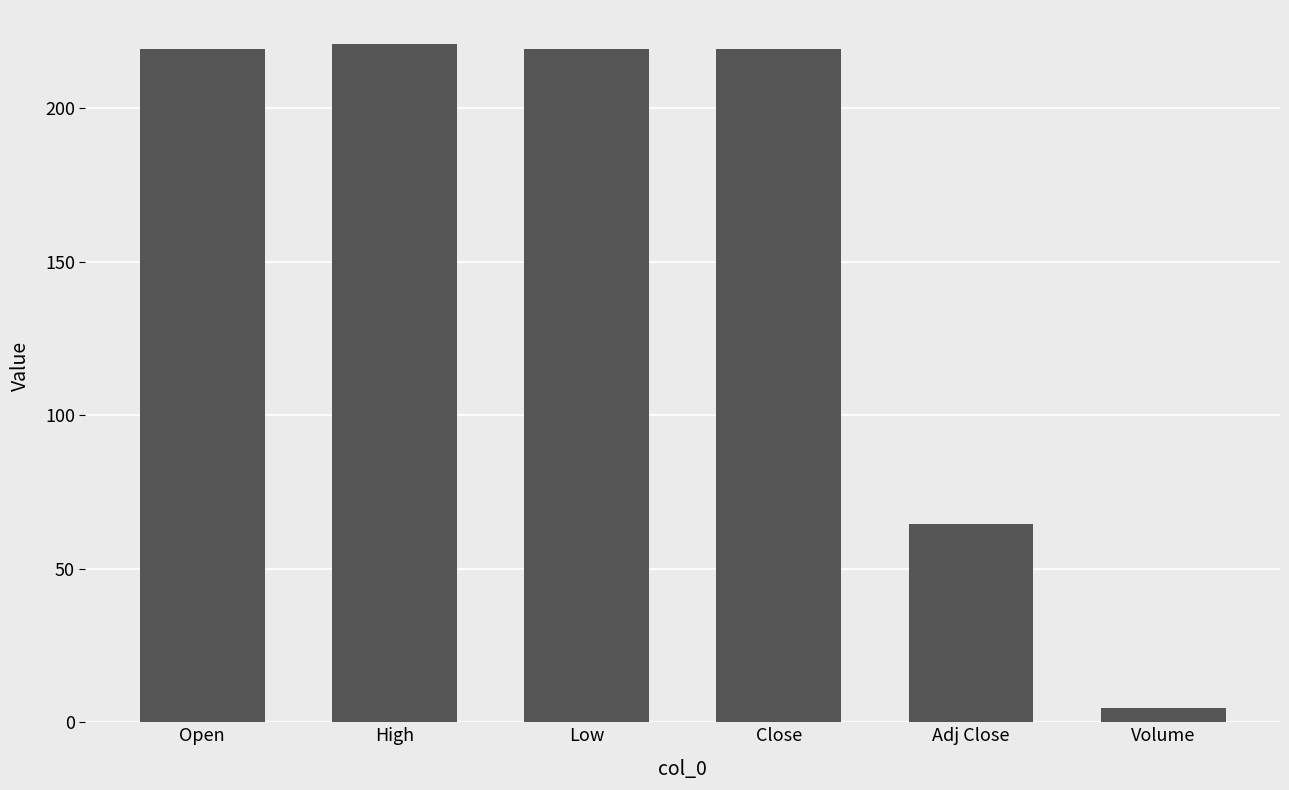

Reading left to right, transcribe all the data shown in this chart.

219.4	220.9	219.4	219.4	64.6	4.7